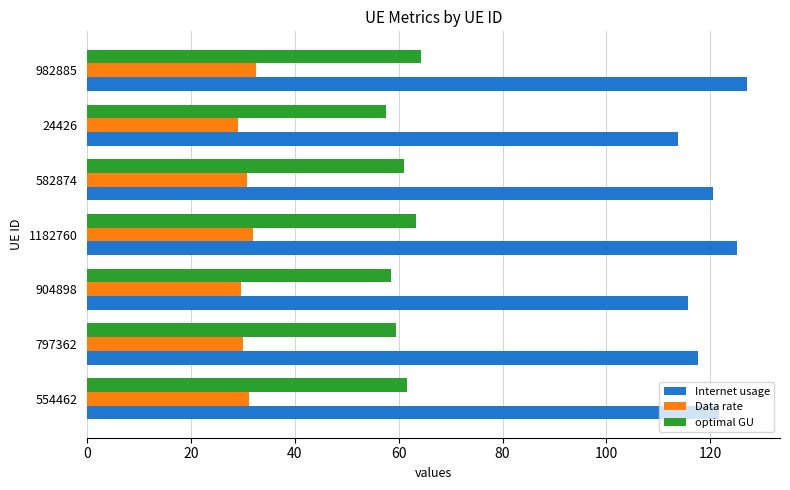

True or false: Internet usage has a value of 58.3 at 554462.

False